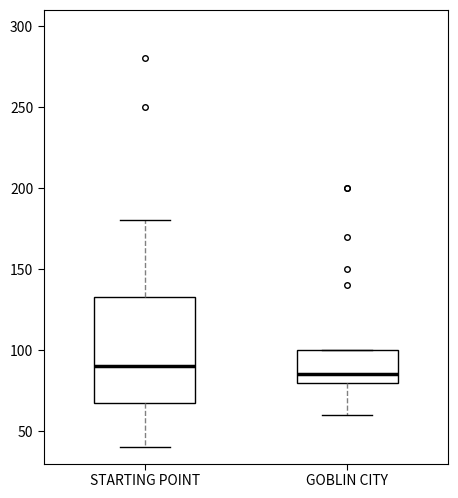

Where is the lower edge of the box for STARTING POINT on the y-axis? The values are not printed on the chart, so give them approximately, as read against the axis.

70